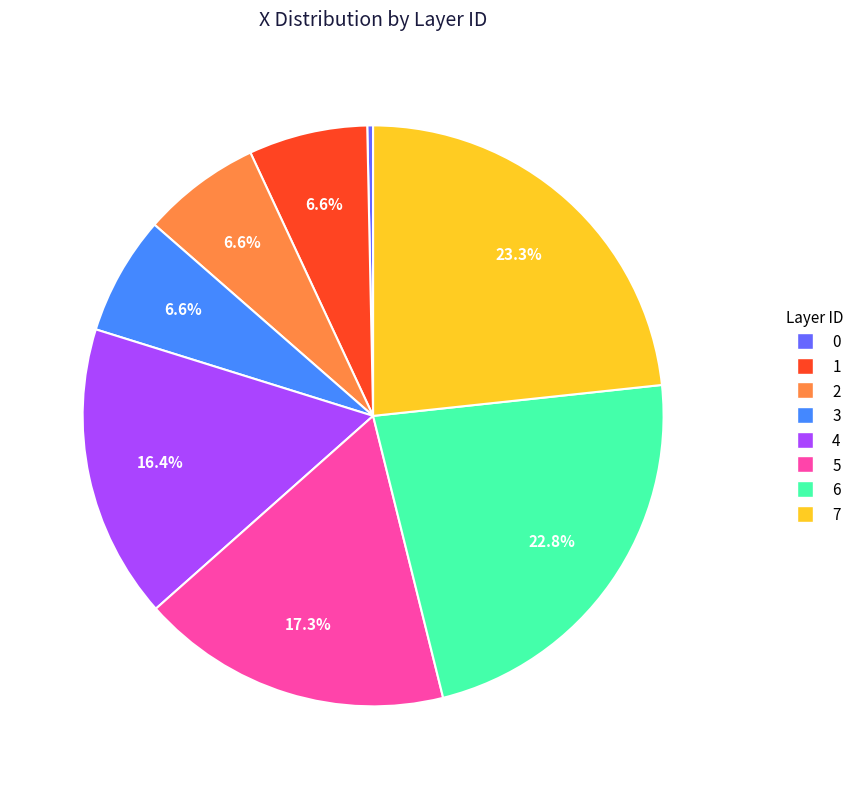

The 1 slice represents 7% of the pie. True or false?

True